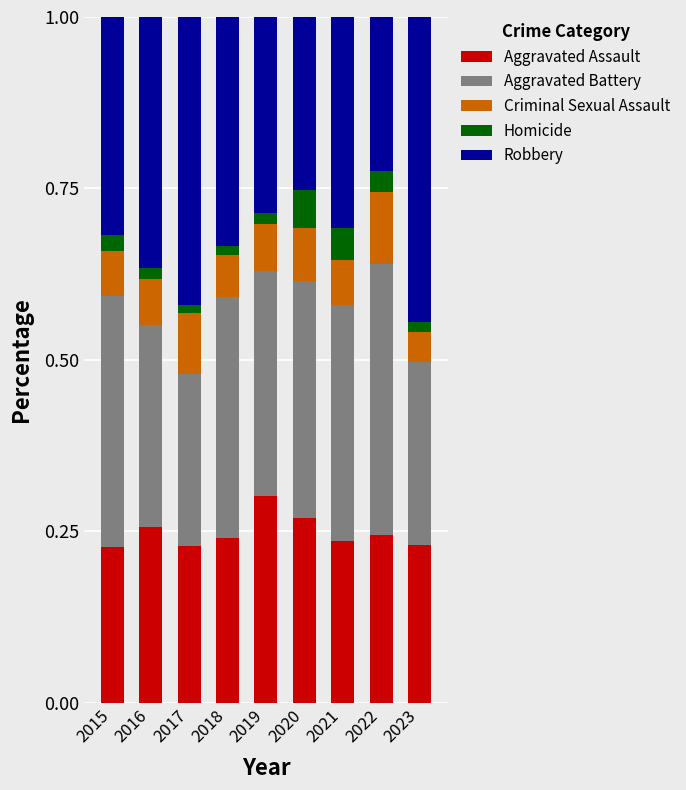

How many distinct data groups are displayed?

5